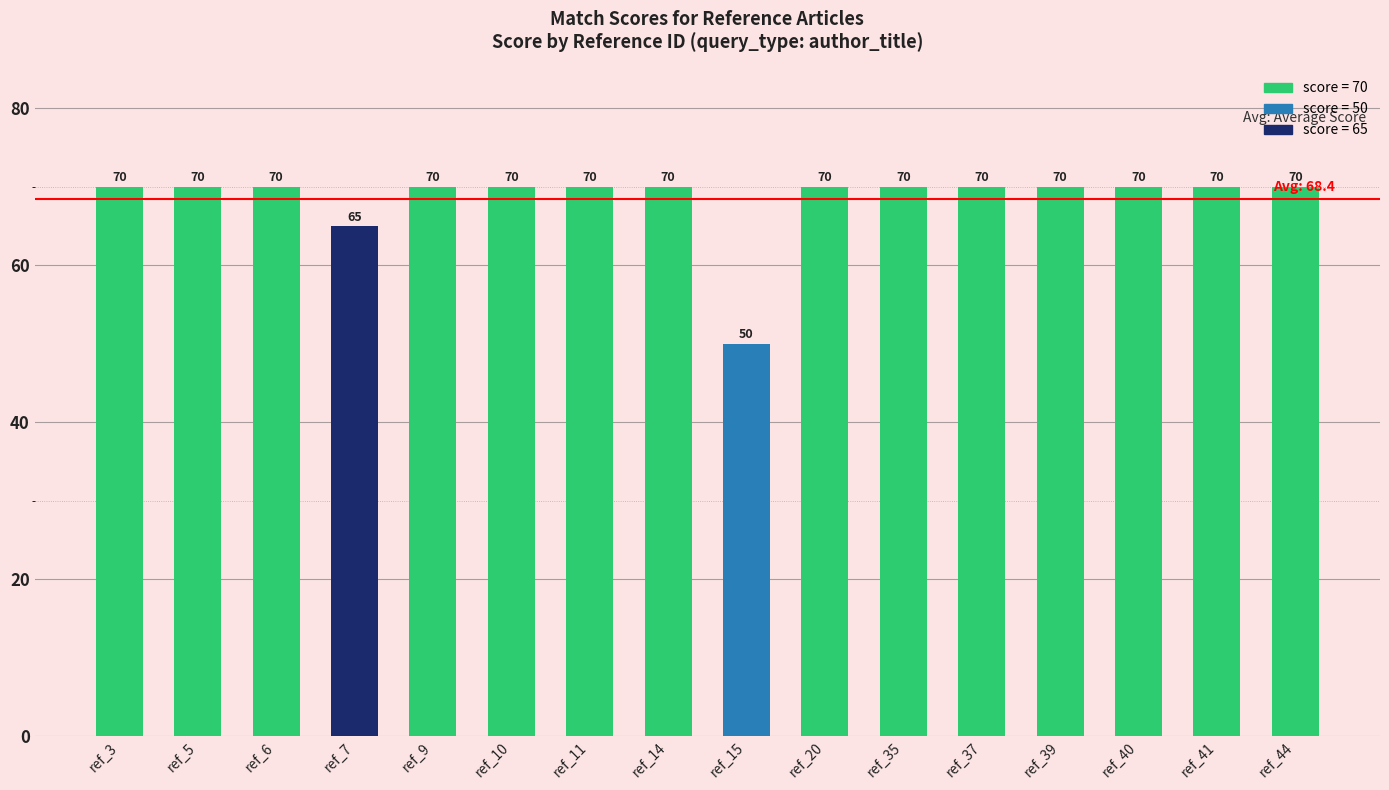

What value does the data have at ref_5, to the nearest 10?

70